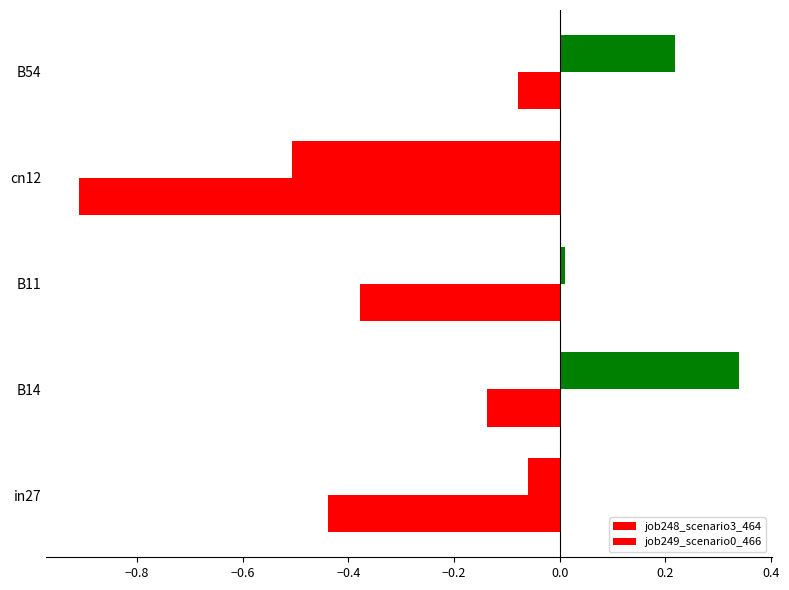

How many series are shown in this chart?

2